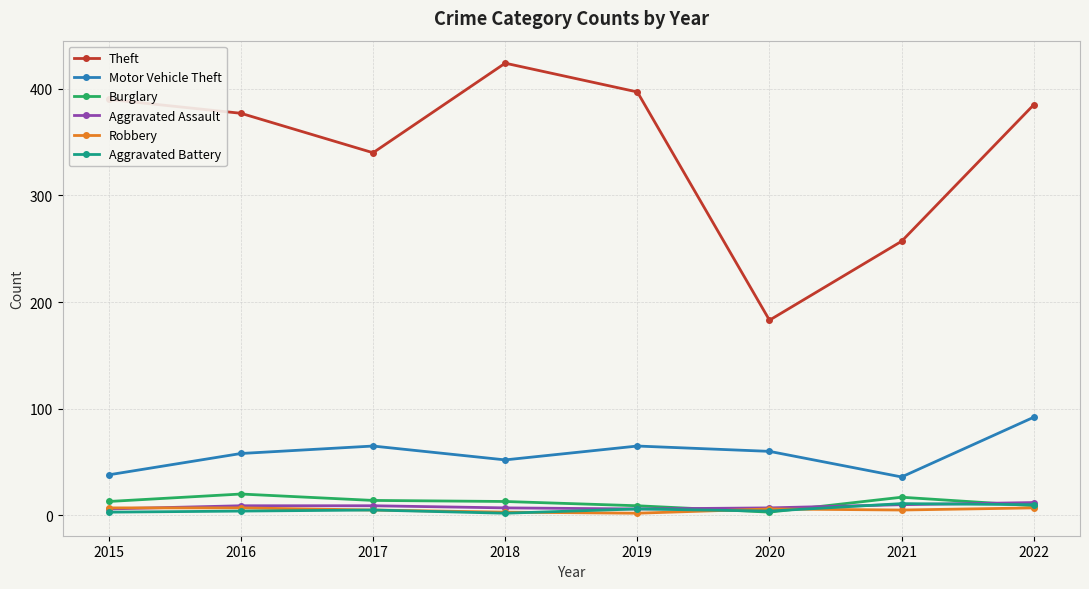

The value of Aggravated Assault at 2015 is 6. True or false?

True